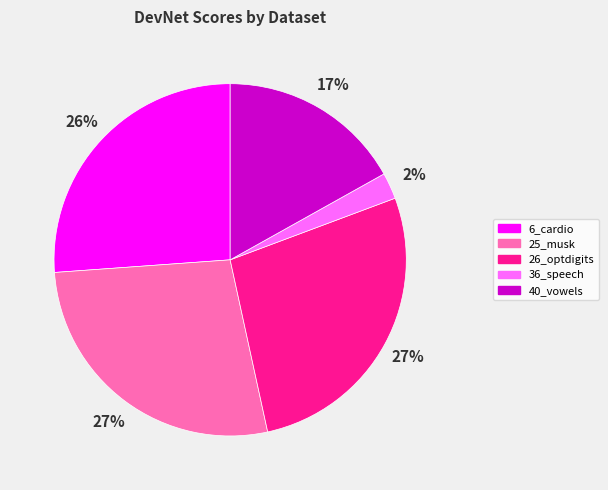

Combined, do 36_speech and 6_cardio account for over 50%?

No